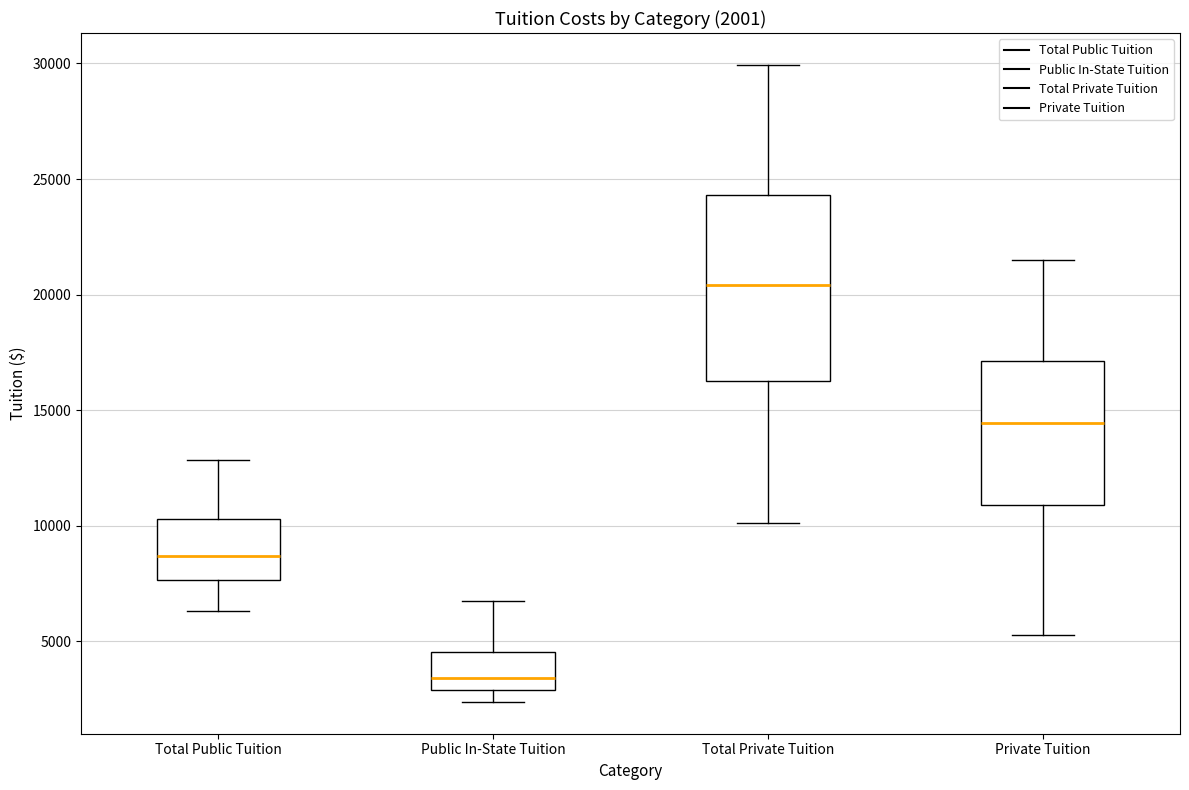

Which box has the lowest median line?

Public In-State Tuition